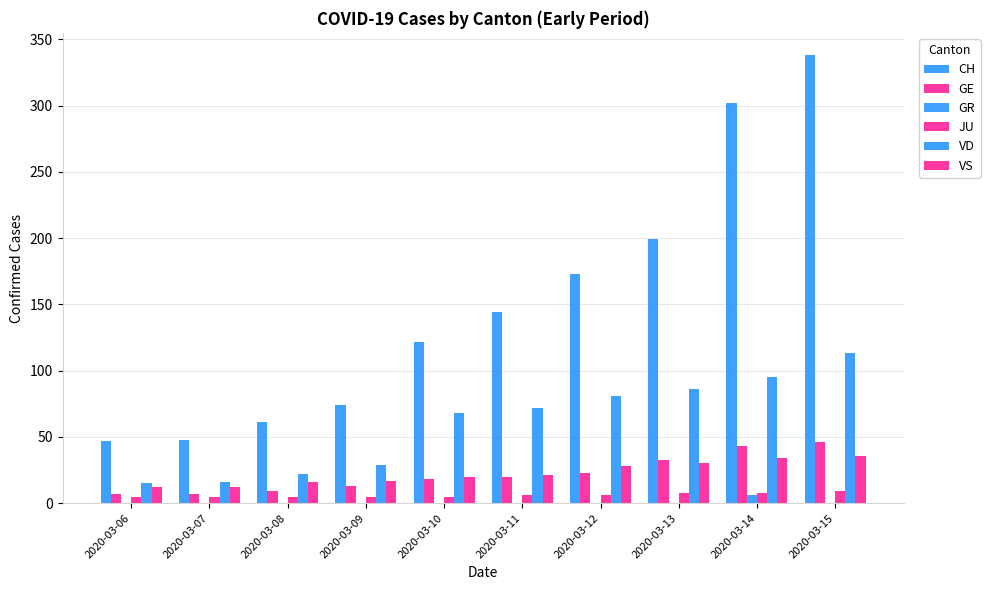

Rank the series by their maximum value, from highest to lowest.

CH, VD, GE, VS, JU, GR